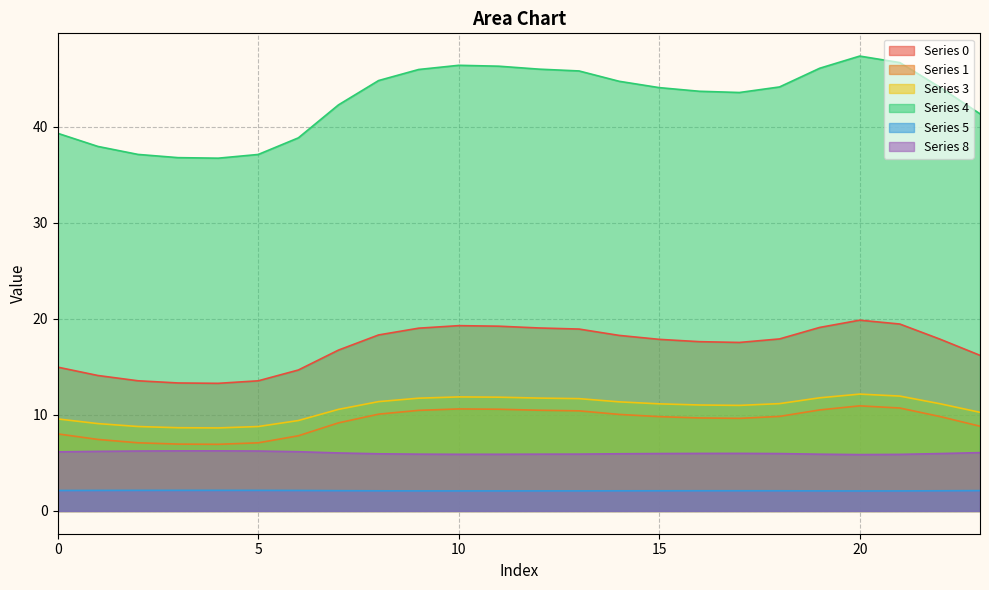

At which category is the sum across all series the highest?

20